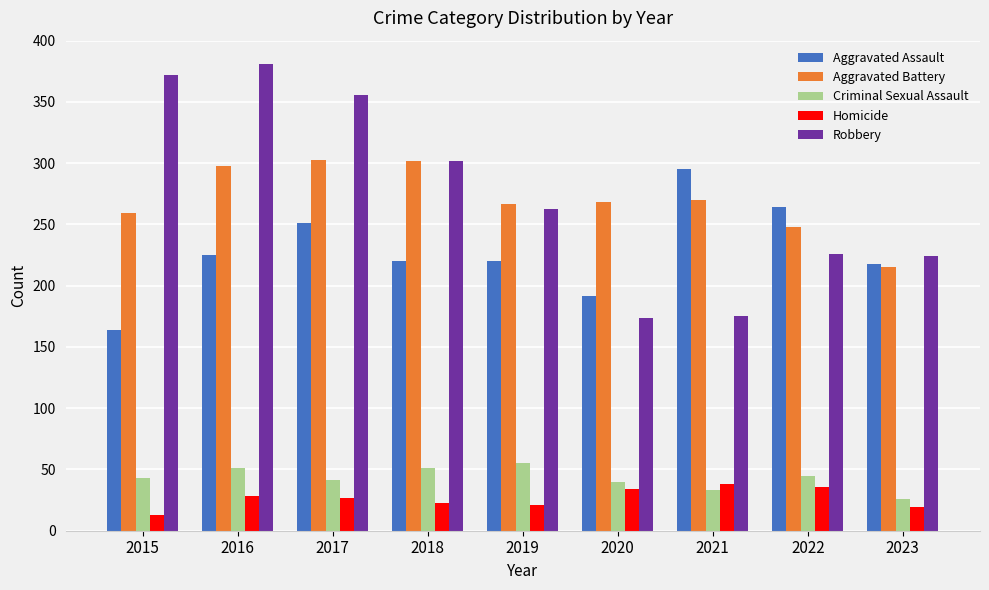

Which series has the widest spread of values?

Robbery